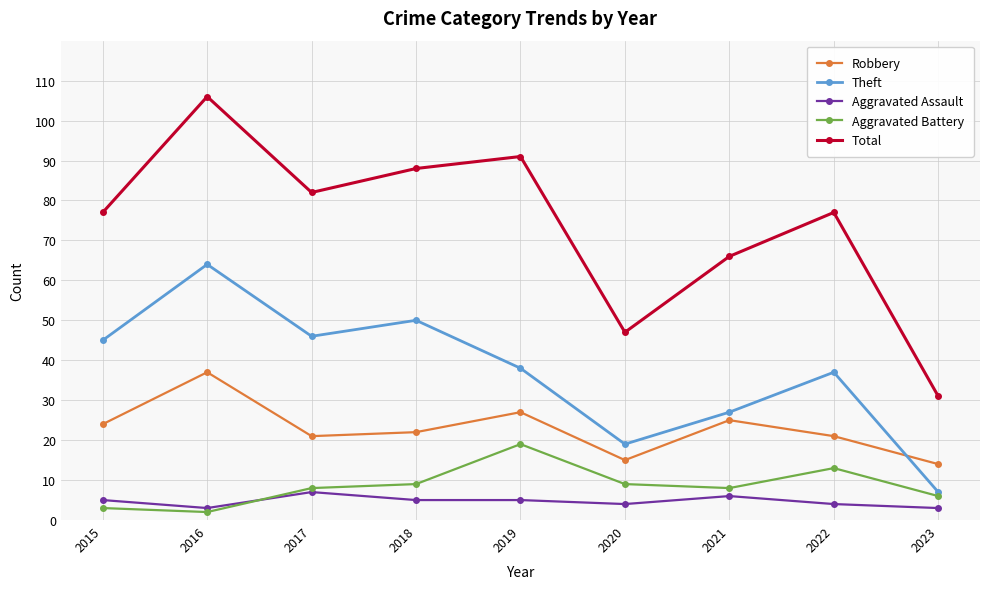

At how many categories does at least one series exceed 99?

1